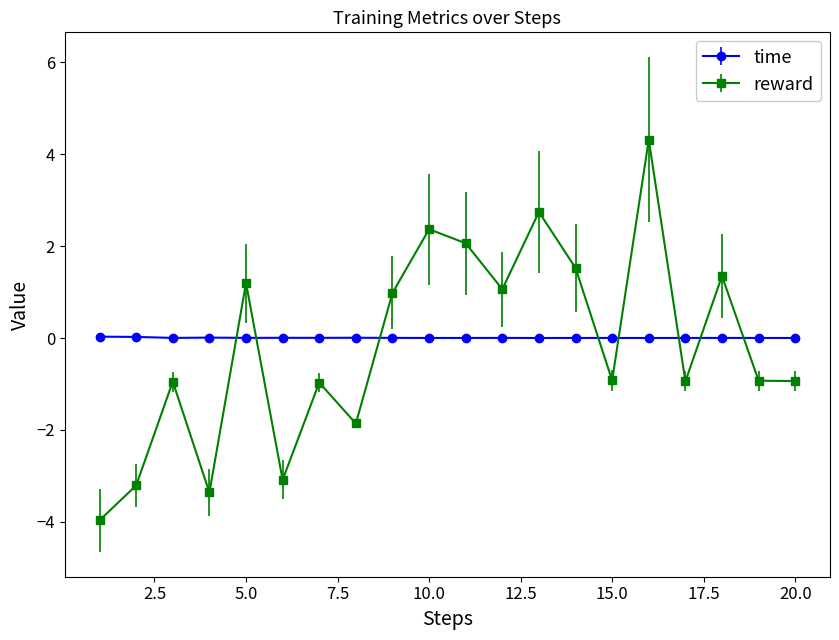

Rank the series by their average value, from lowest to highest.

reward, time